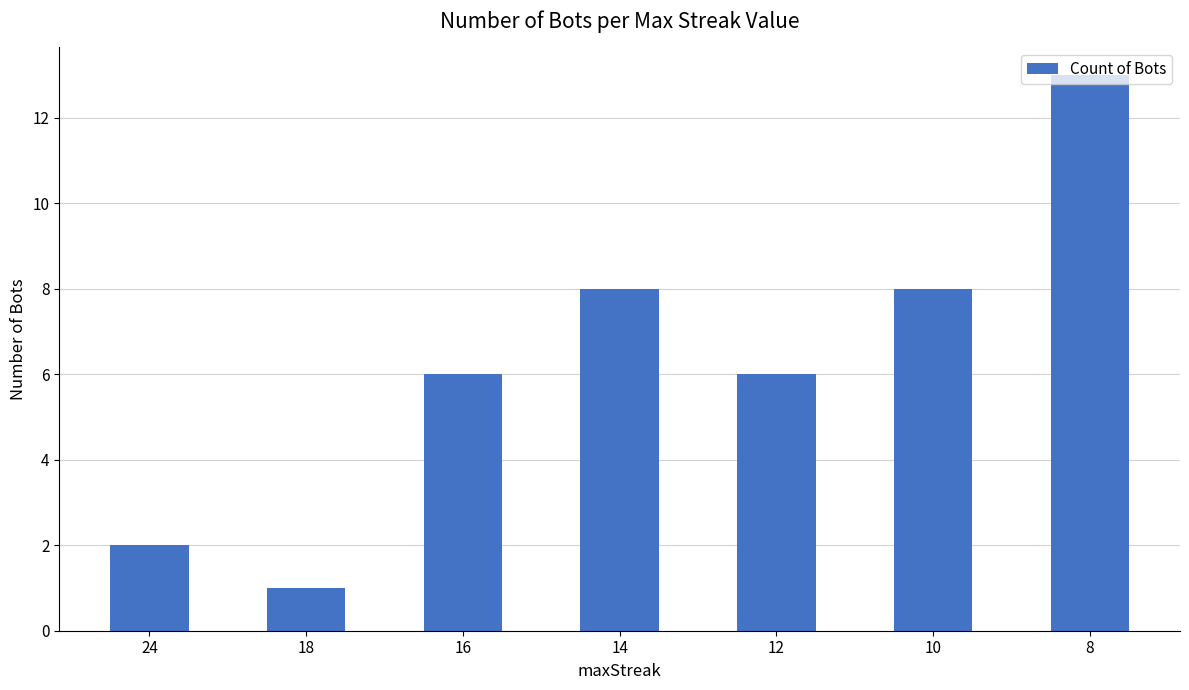

What is the value of the 2nd bar from the left?

1